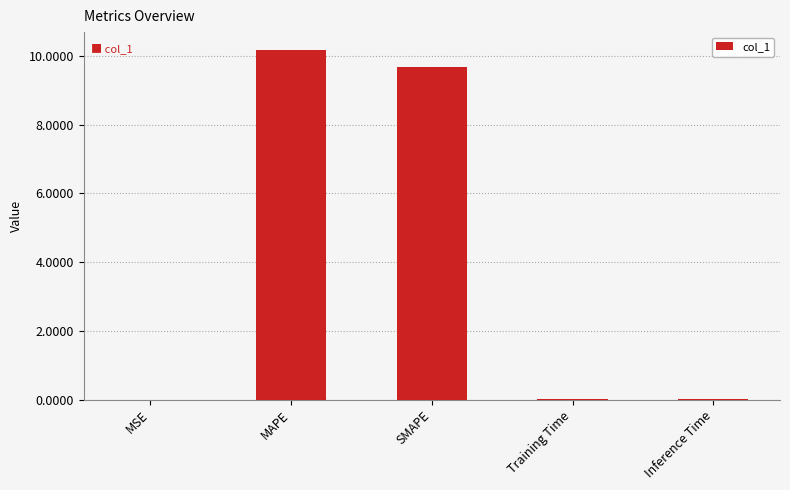

Are the bars horizontal?

No